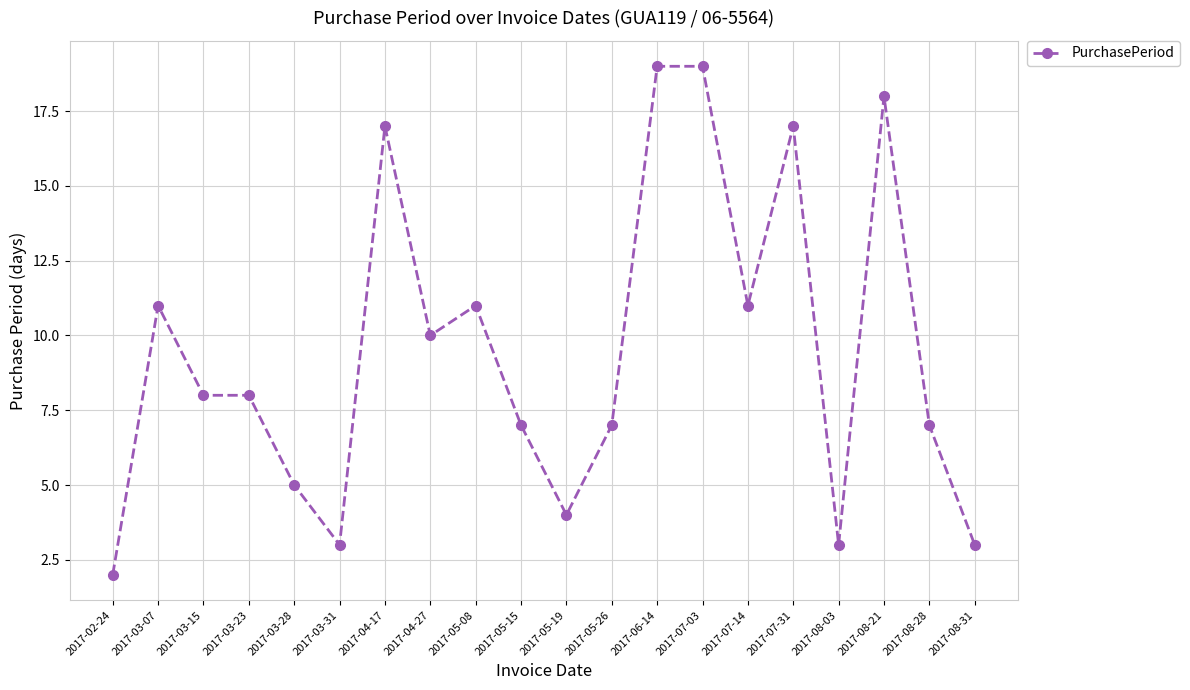

True or false: there are more than 2 points higher than both neighbors.

True